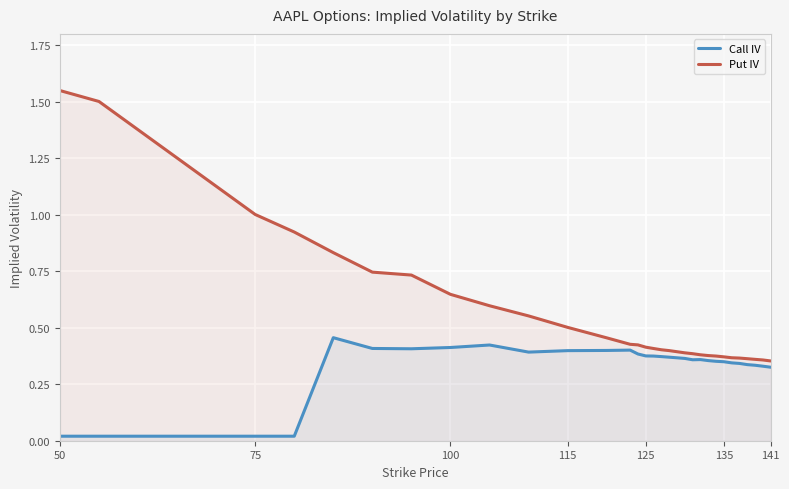

What is the value of the Put IV point at the 28th from the left?

0.4